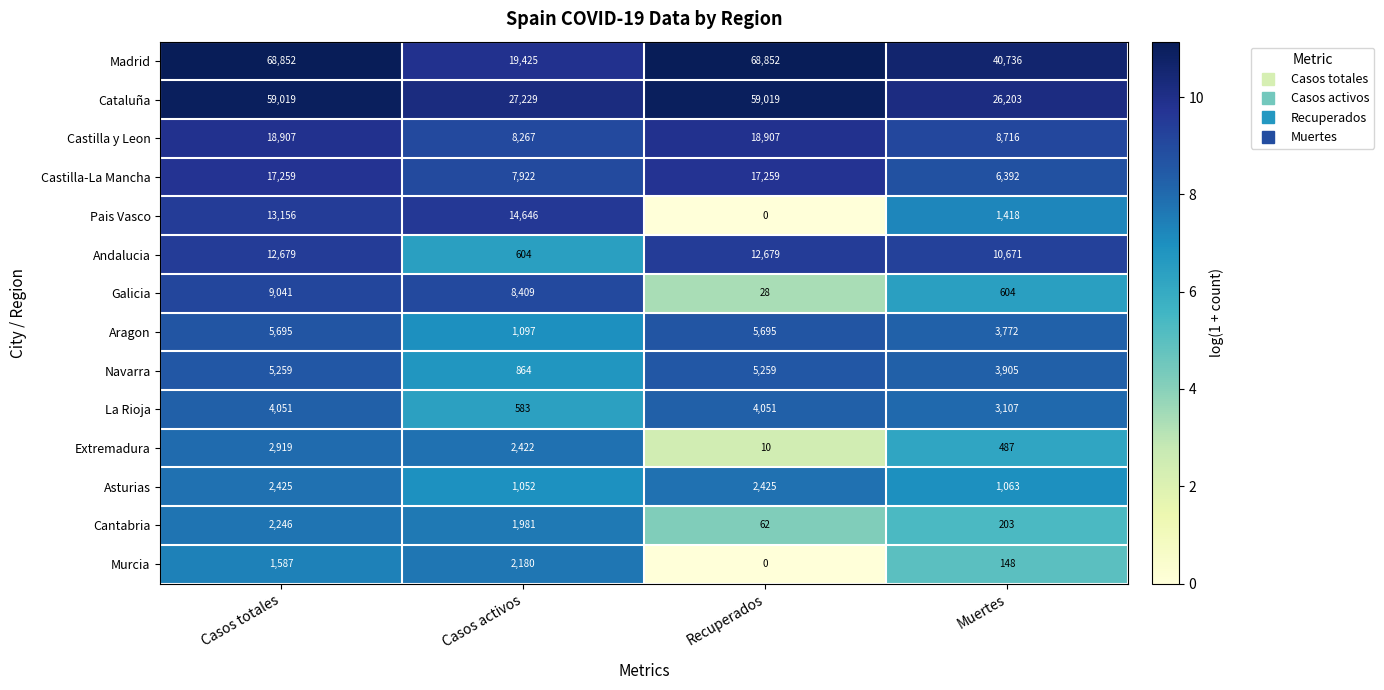

The value of Navarra at Muertes is 3905. True or false?

True